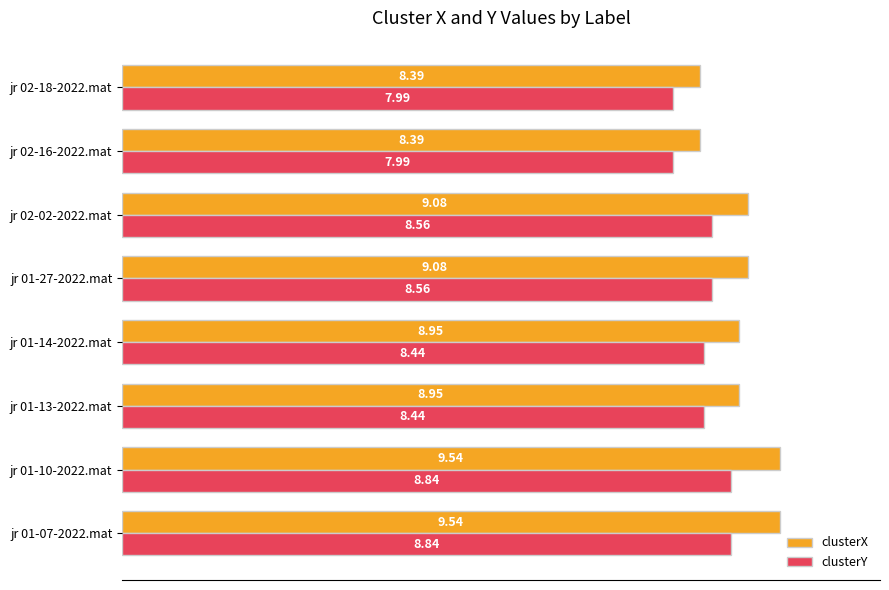

Which series has the widest spread of values?

clusterX